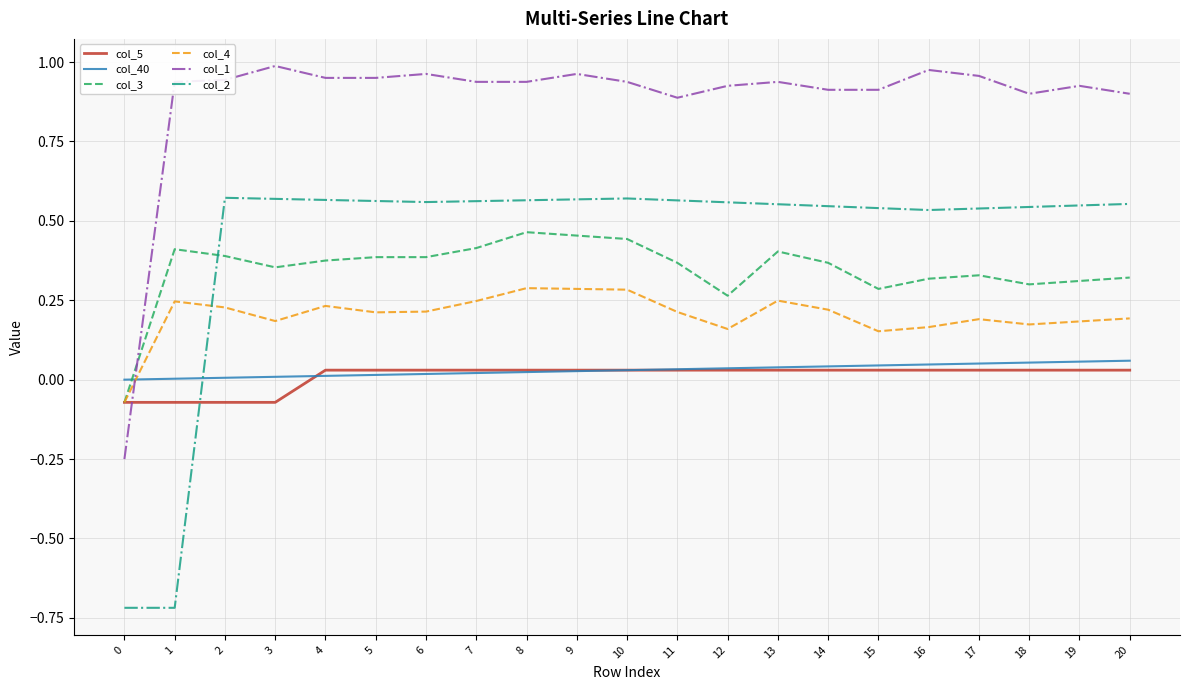

Between 0 and 19, which series saw the biggest shift?

col_2